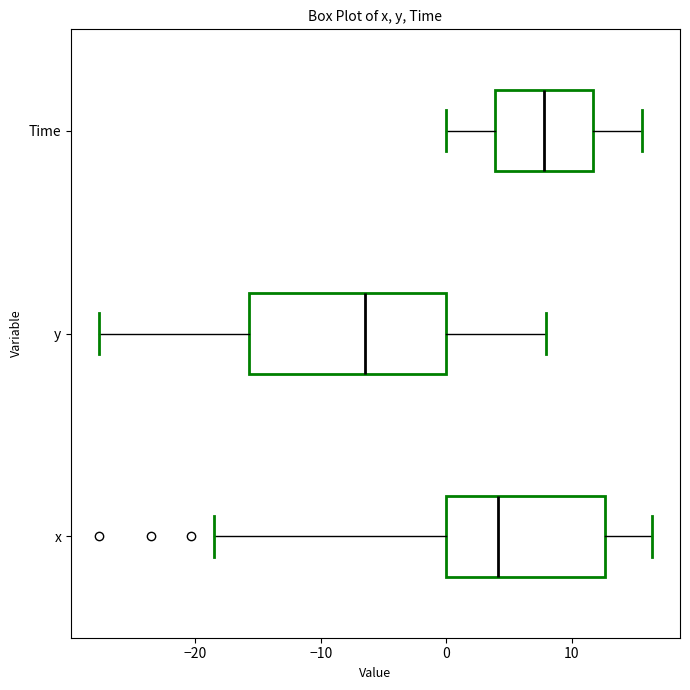

Which box is the widest, from its left edge to its right edge?

y